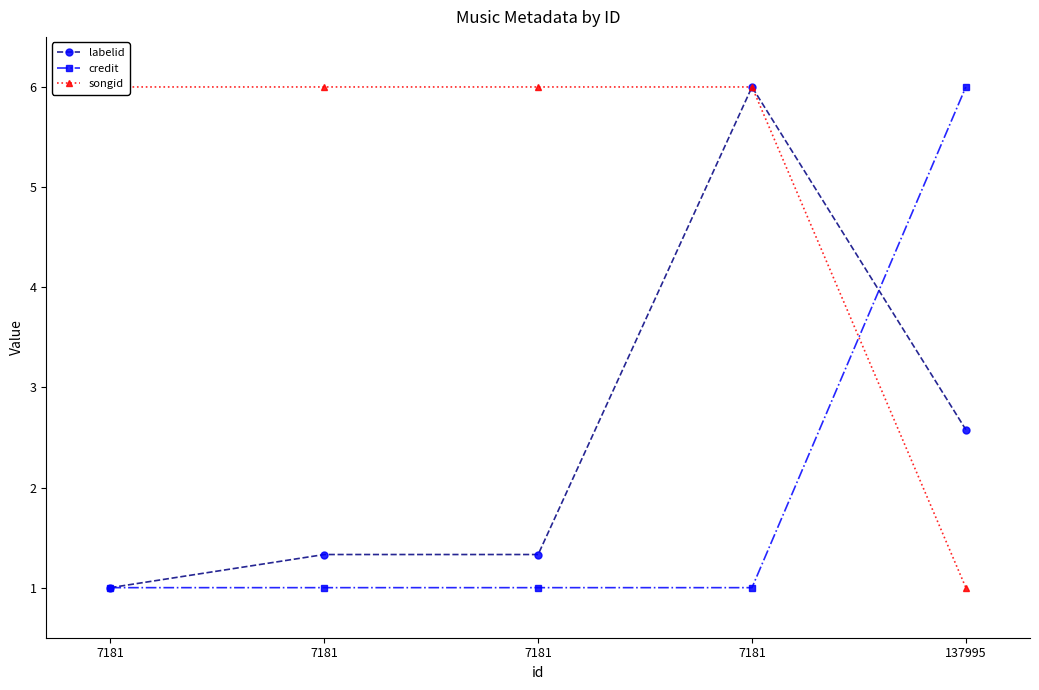

What is the value of the labelid point at the 4th from the left?

1.0